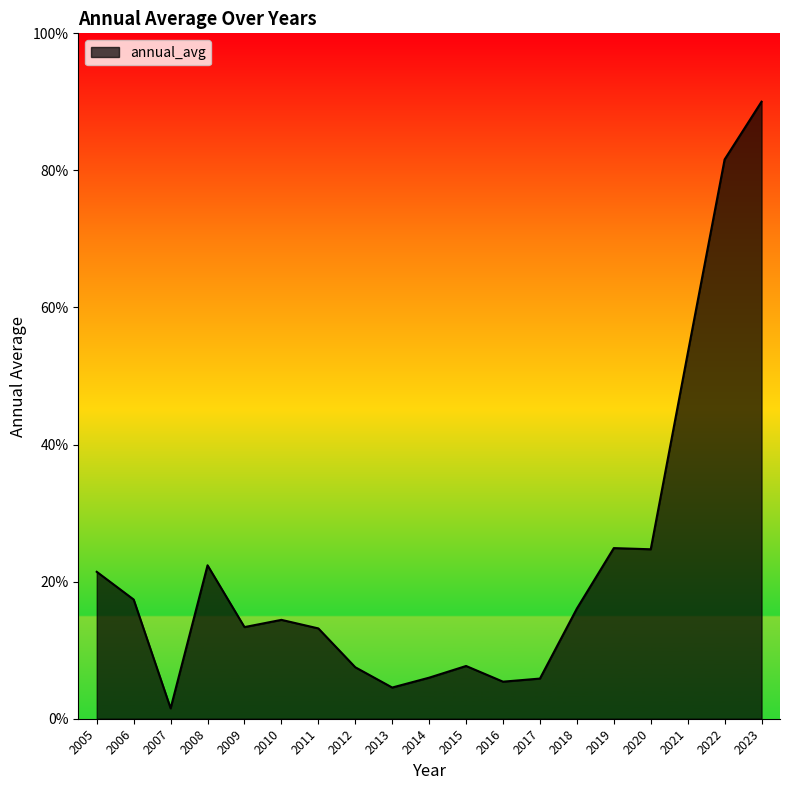

Approximately how many times larger is the value at 2021 compared to 2013?

11.7